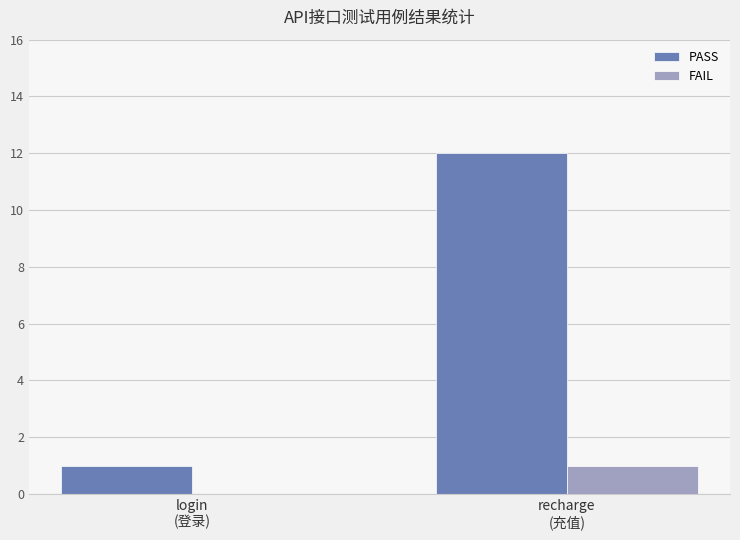

Reading left to right, transcribe all the data shown in this chart.

PASS: 1	12
FAIL: 0	1